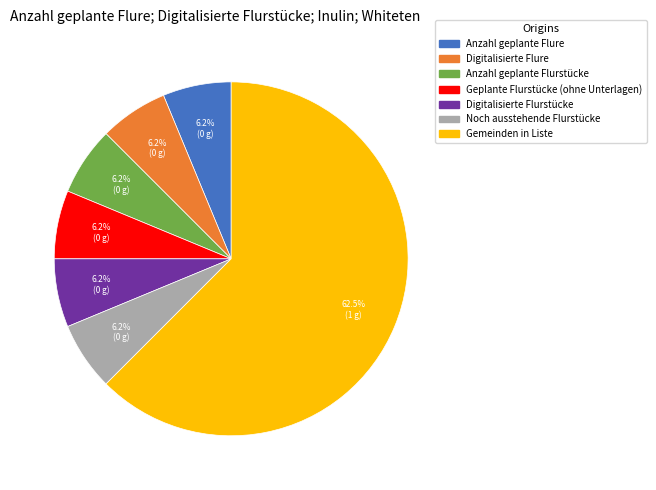

Do Gemeinden in Liste and Anzahl geplante Flurstücke together represent more than half of the pie?

Yes